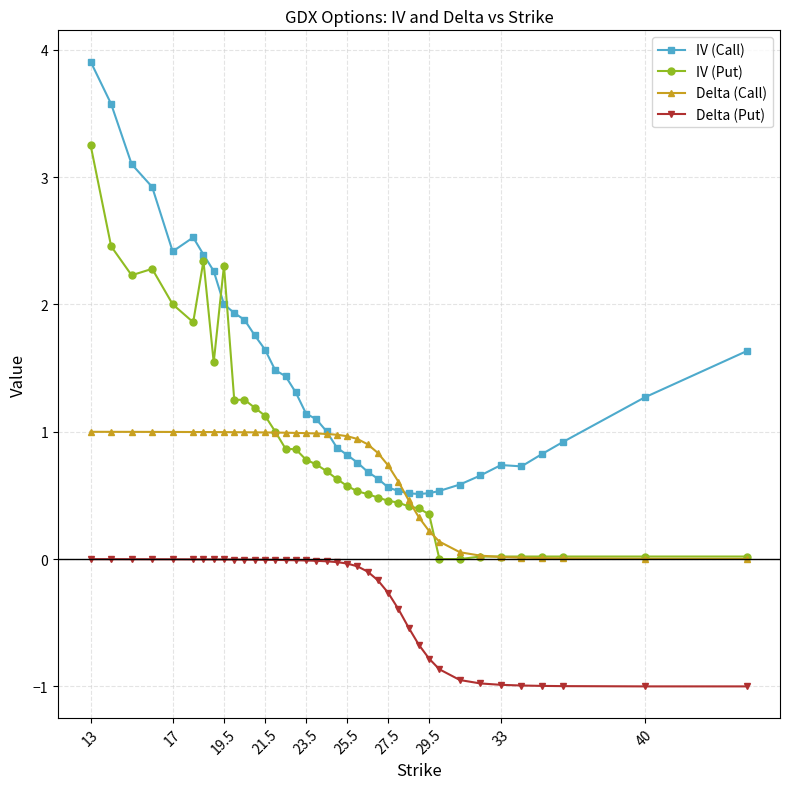

What is the minimum value for IV (Call)?

0.5